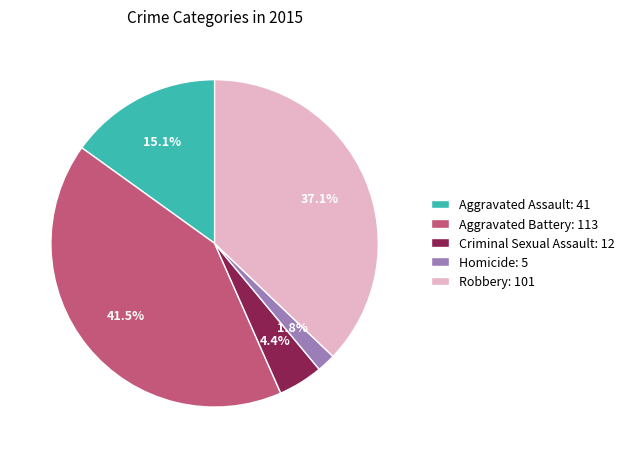

True or false: Aggravated Battery accounts for 30% of the total.

False